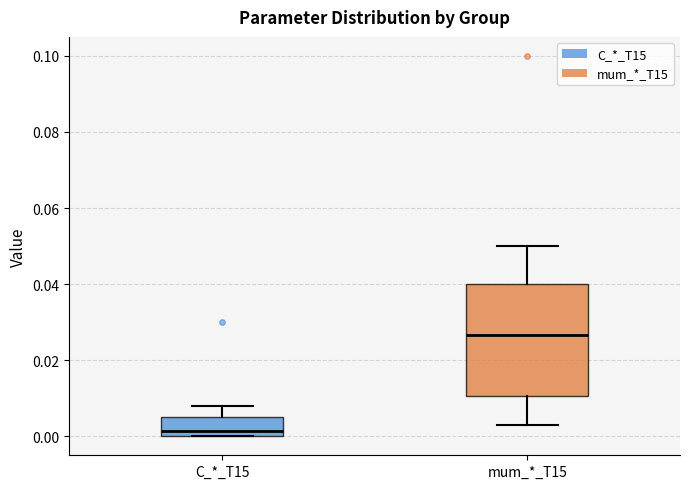

Which box has the lowest median line?

C_*_T15